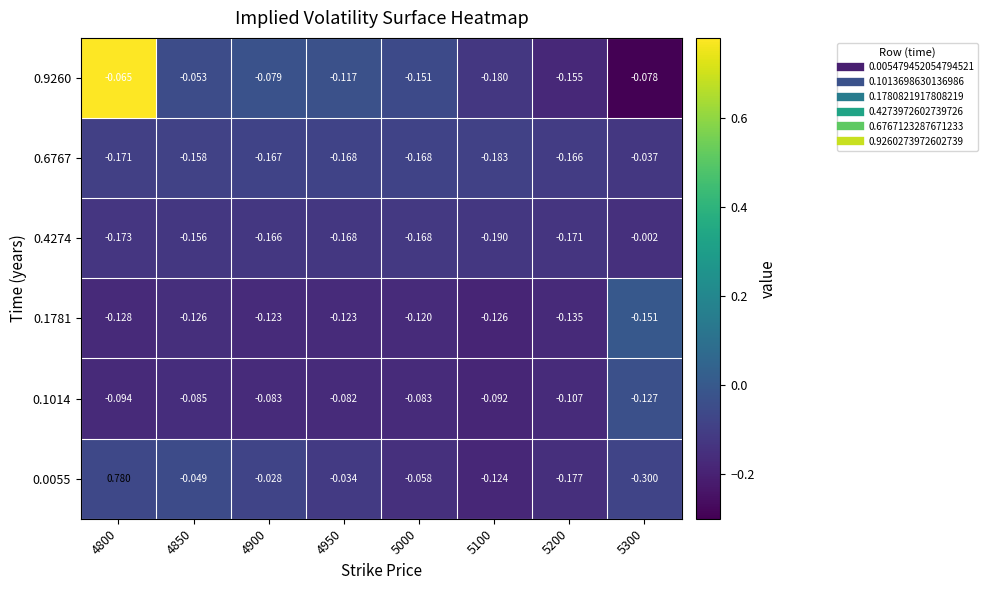

Which category has the highest value across all series?

4800